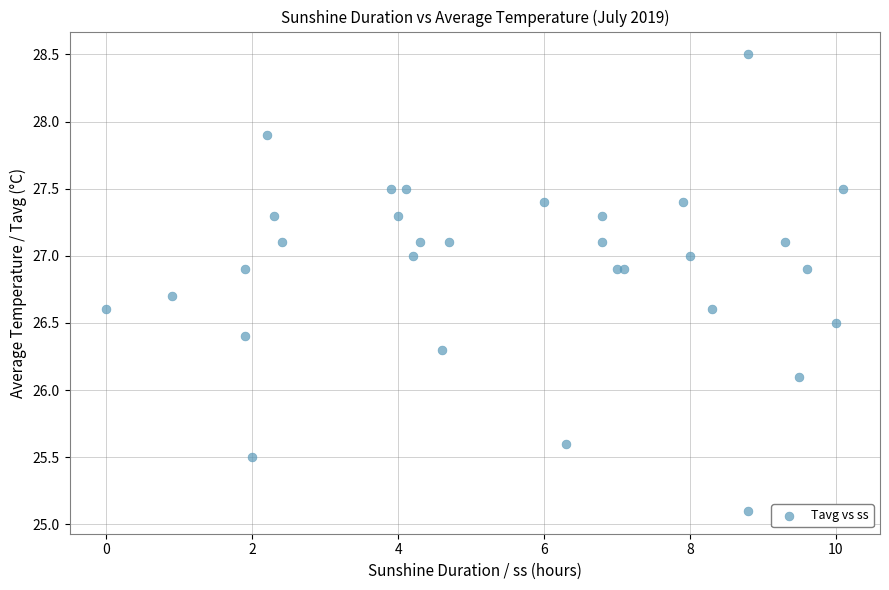

What Y value in the scatter plot is closest to 26?

26.1